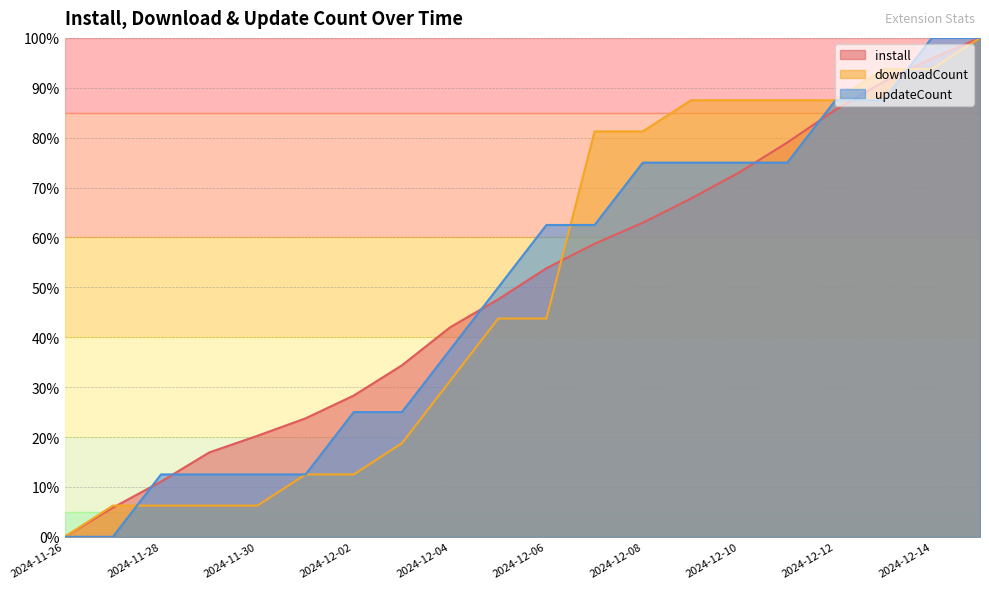

How many data points in updateCount are less than 62?

10